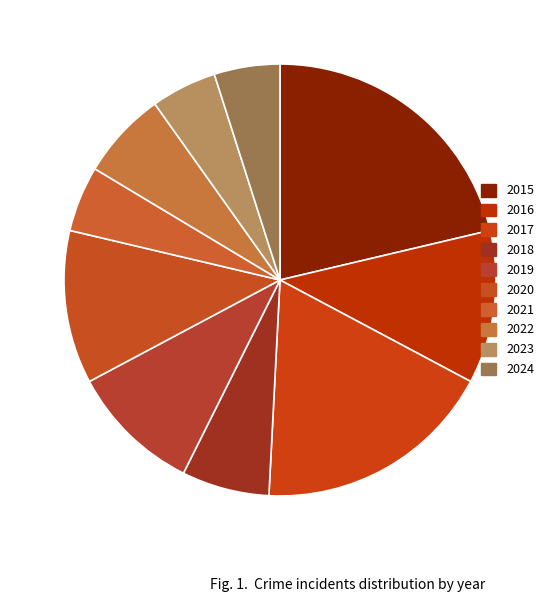

Count the number of slices in the pie.

10